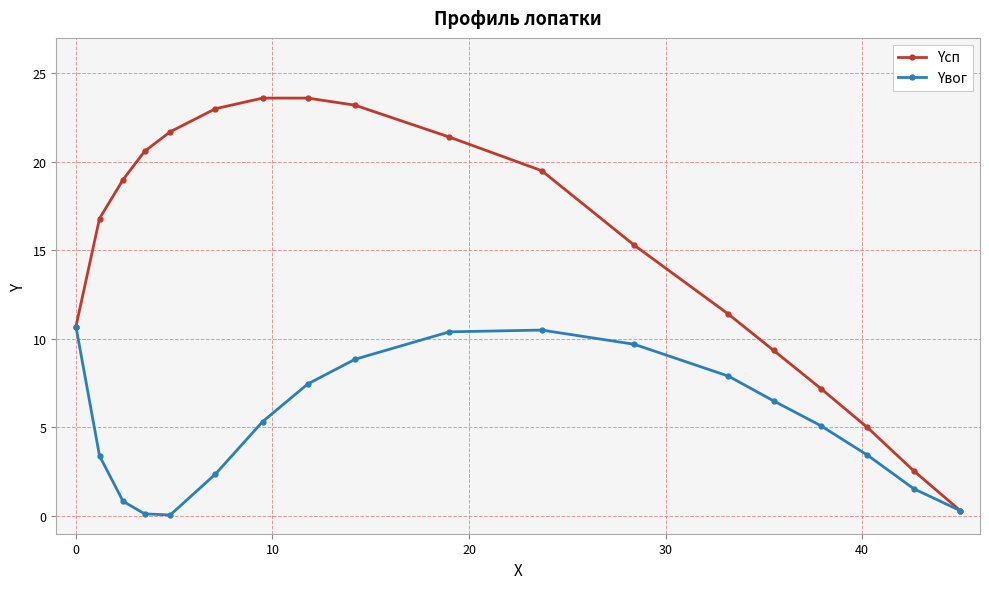

Which series has the widest spread of values?

Yсп